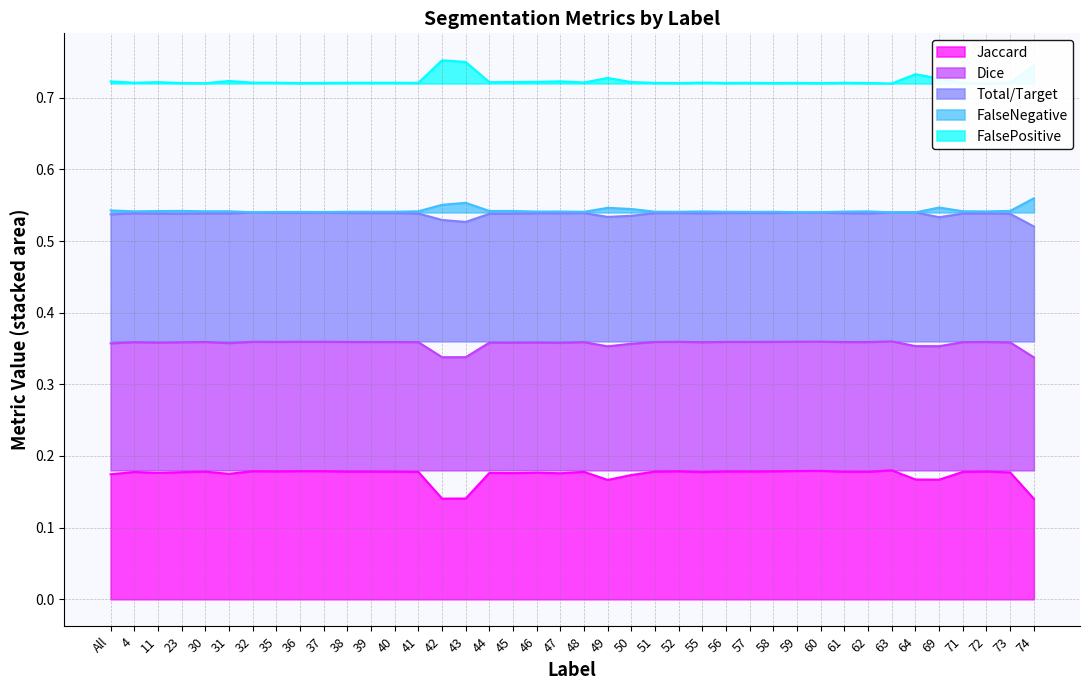

What is the total value across all series at 11?

2.3